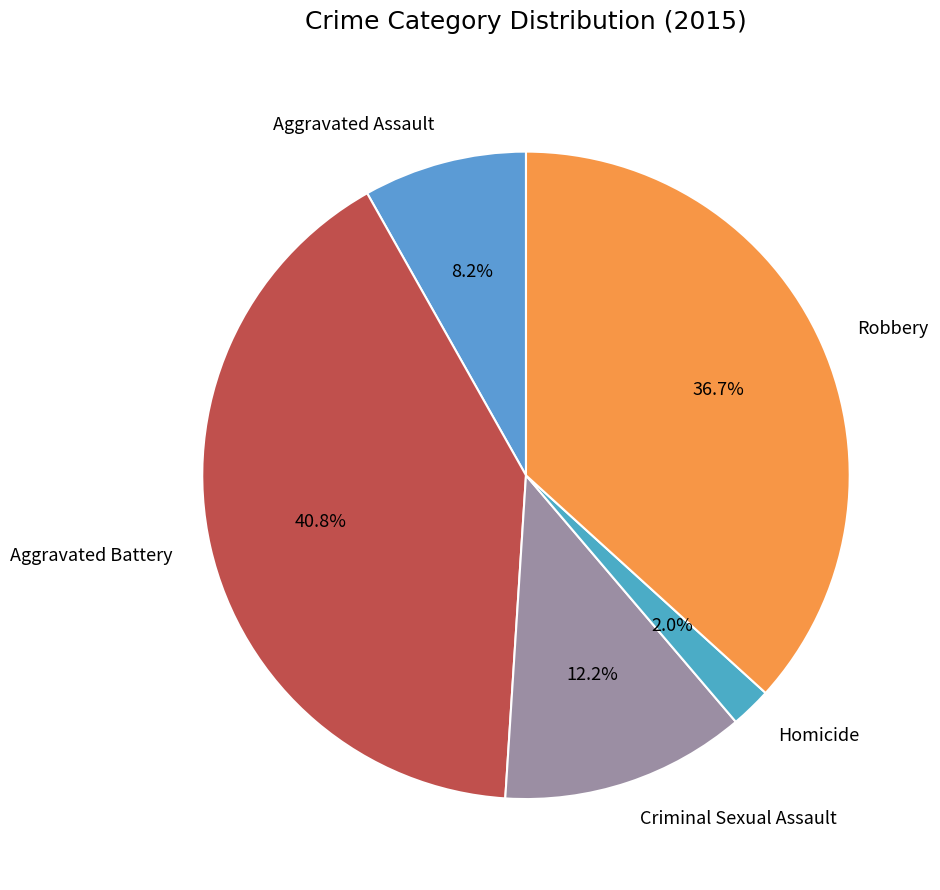

To the nearest percent, what is the average slice percentage?

20%